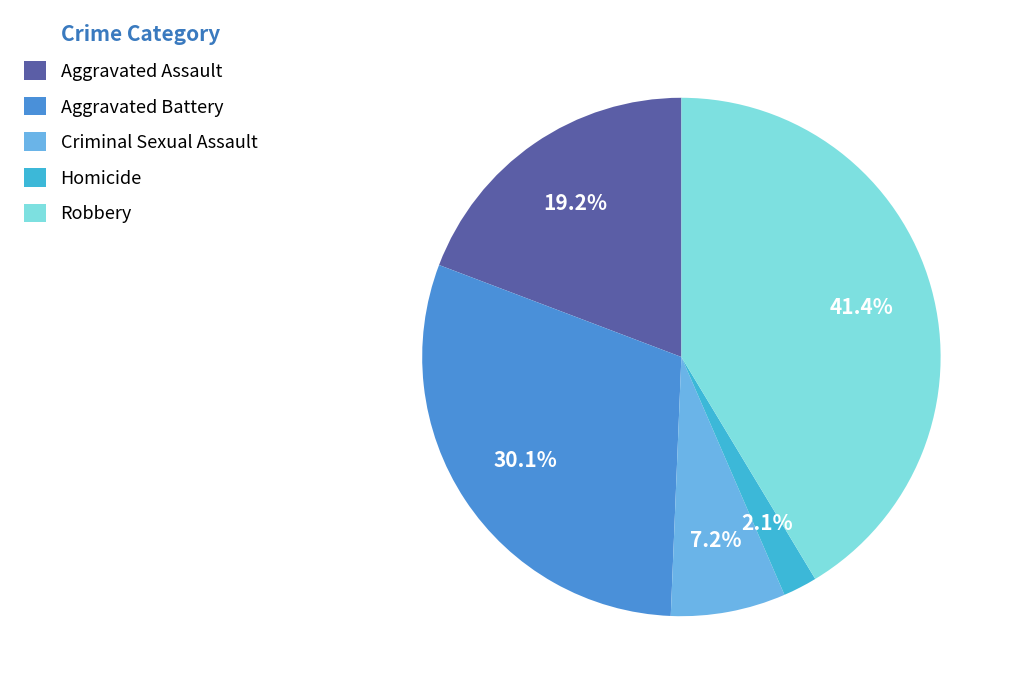

Combined, what portion of the pie is Robbery and Aggravated Battery?

71.5%